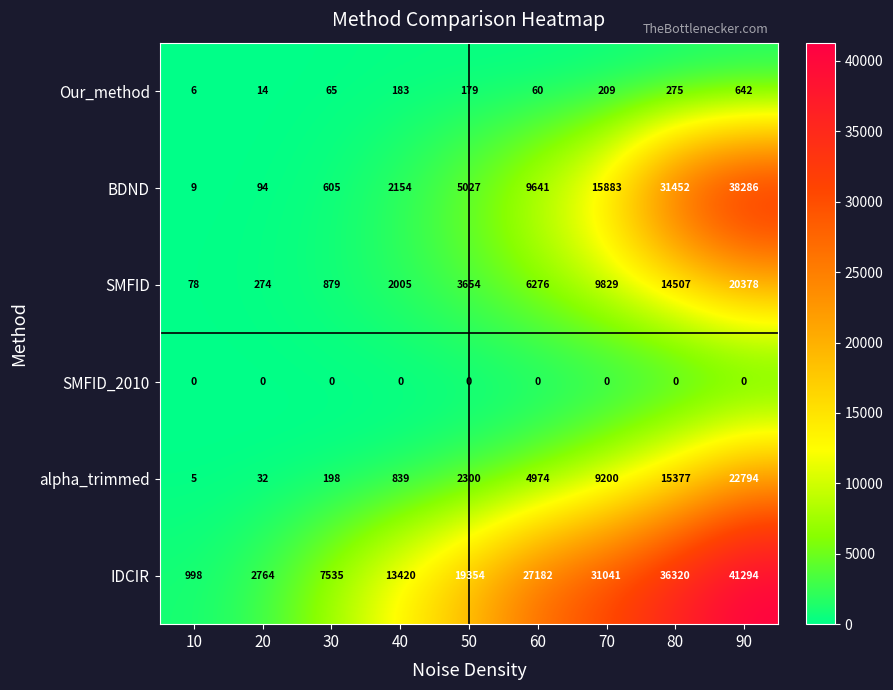

Which series changed the most between 40 and 50?

IDCIR